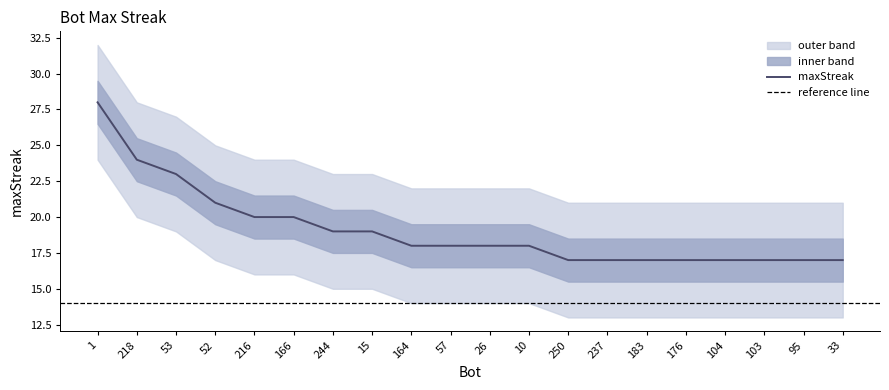

Between 53 and 15, which is larger?

53